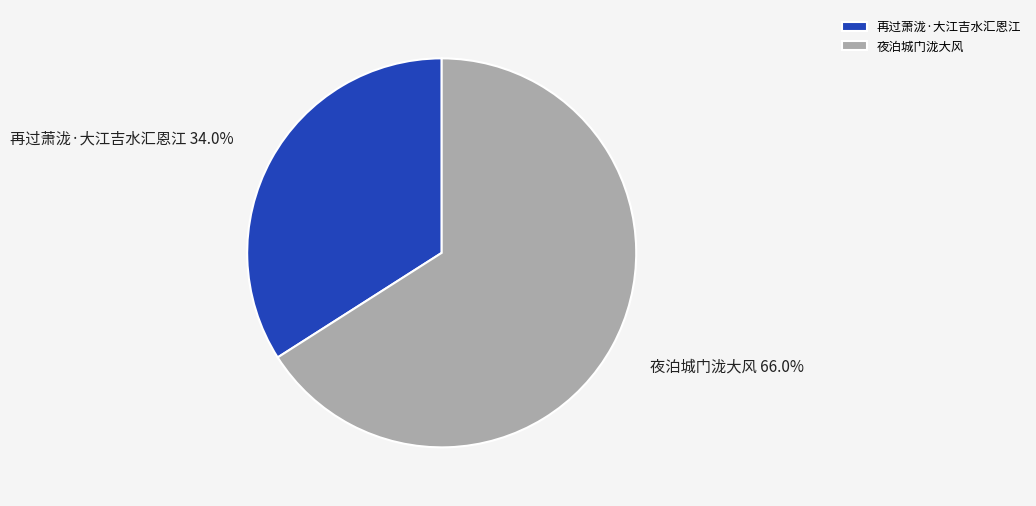

True or false: 夜泊城门泷大风 accounts for 77% of the total.

False